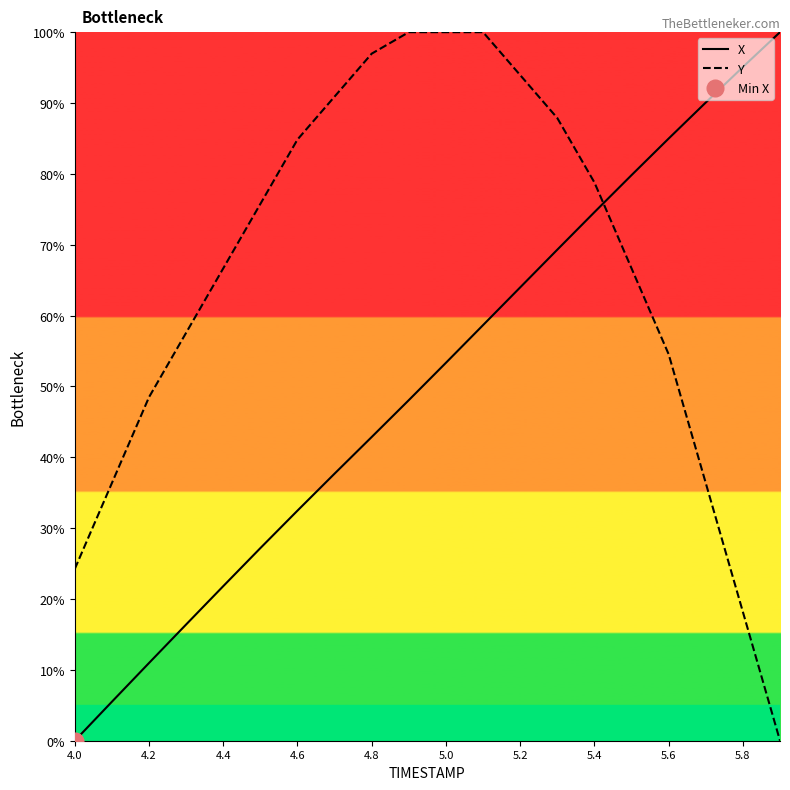

What is the sum of all Y values?

1318.2